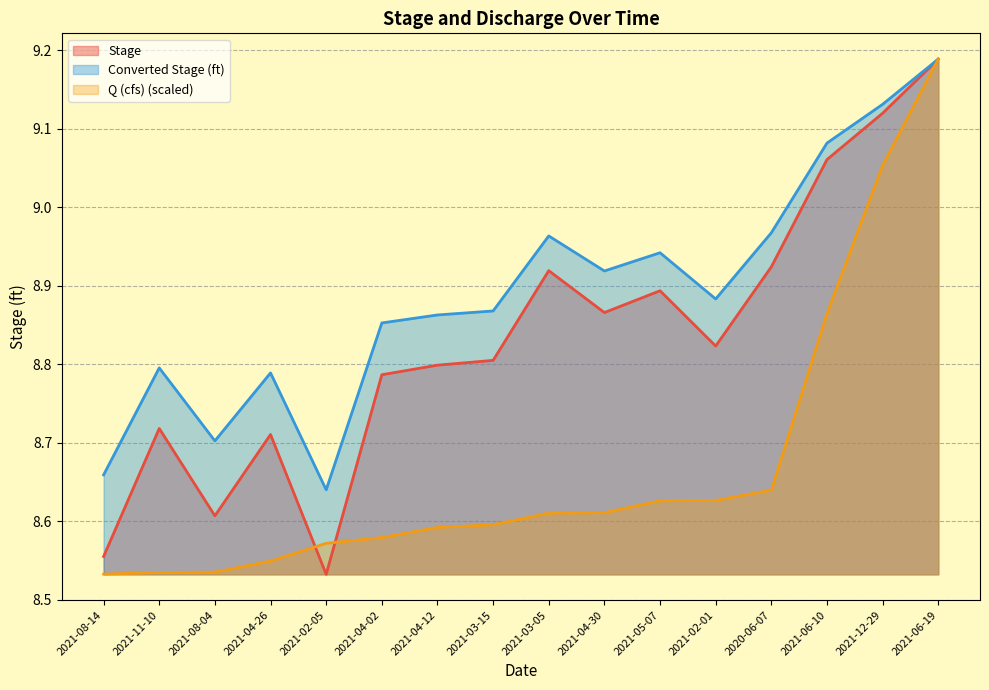

What is the difference between the Stage values at 2021-06-19 and 2021-12-29?

0.1